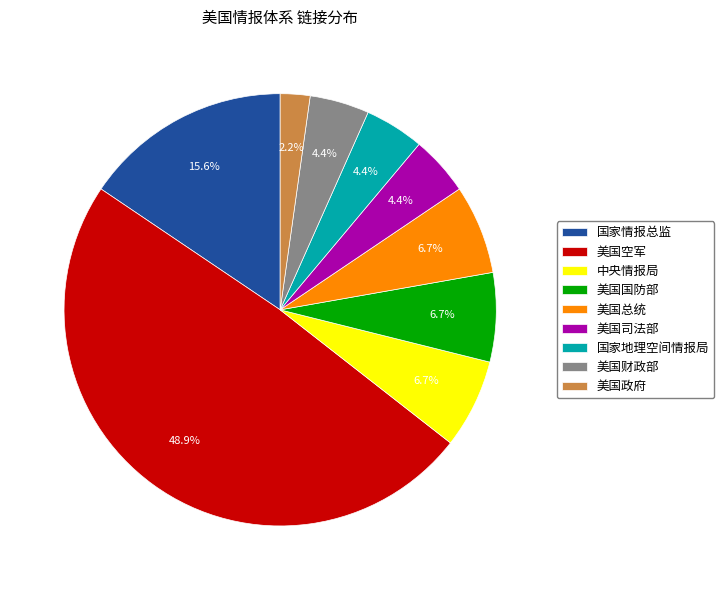

Is 美国财政部 the majority of the pie?

No